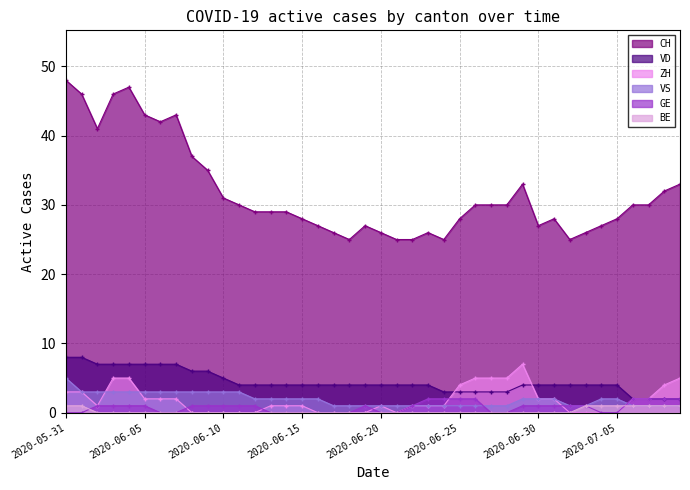

True or false: CH and ZH cross at least once.

False